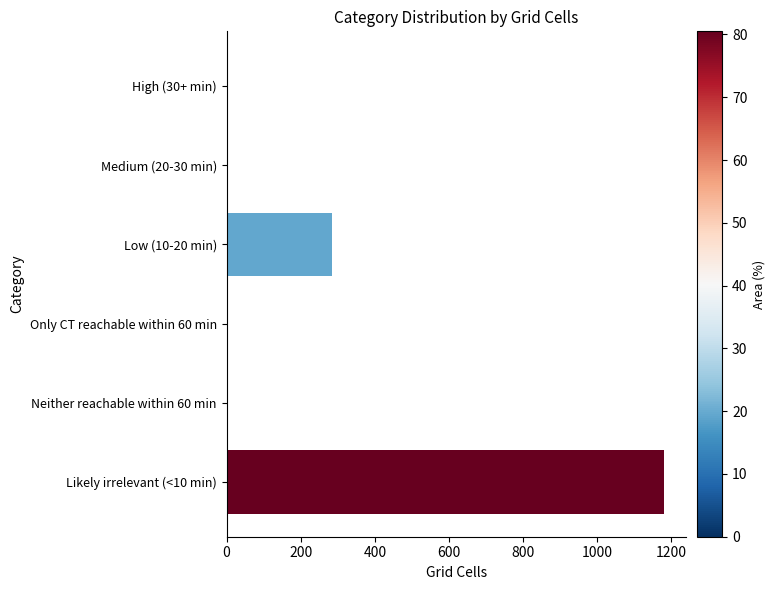

What is the maximum value shown in the chart?

1180